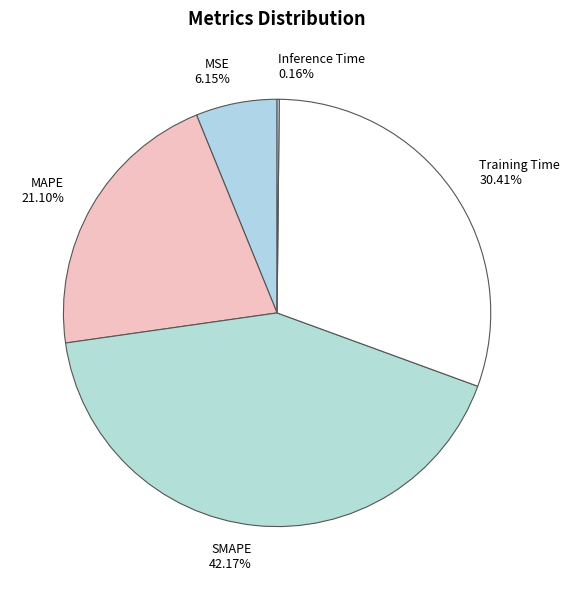

Which has a higher value, MSE 6.15% or MAPE 21.10%?

MAPE 21.10%